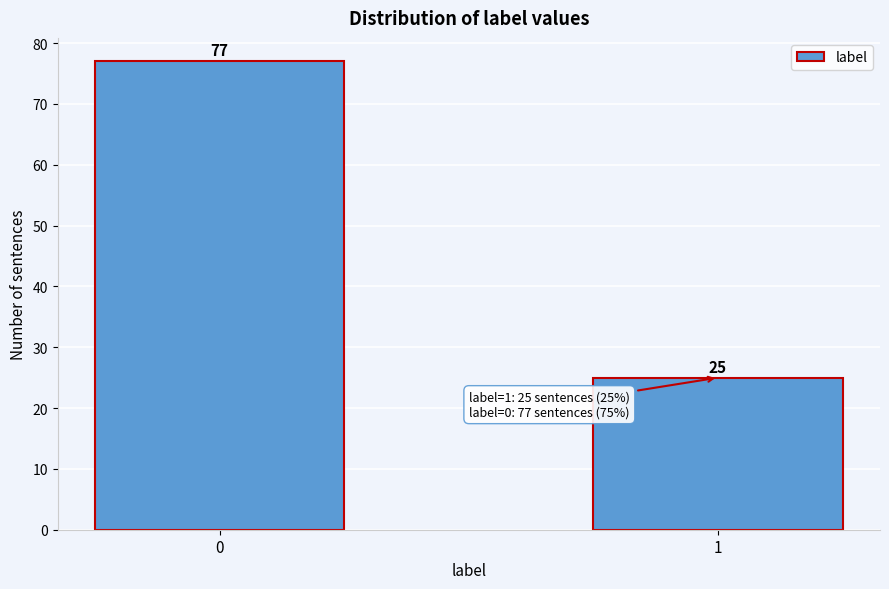

Reading right to left, list all the values displayed in this chart.

1=25	0=77